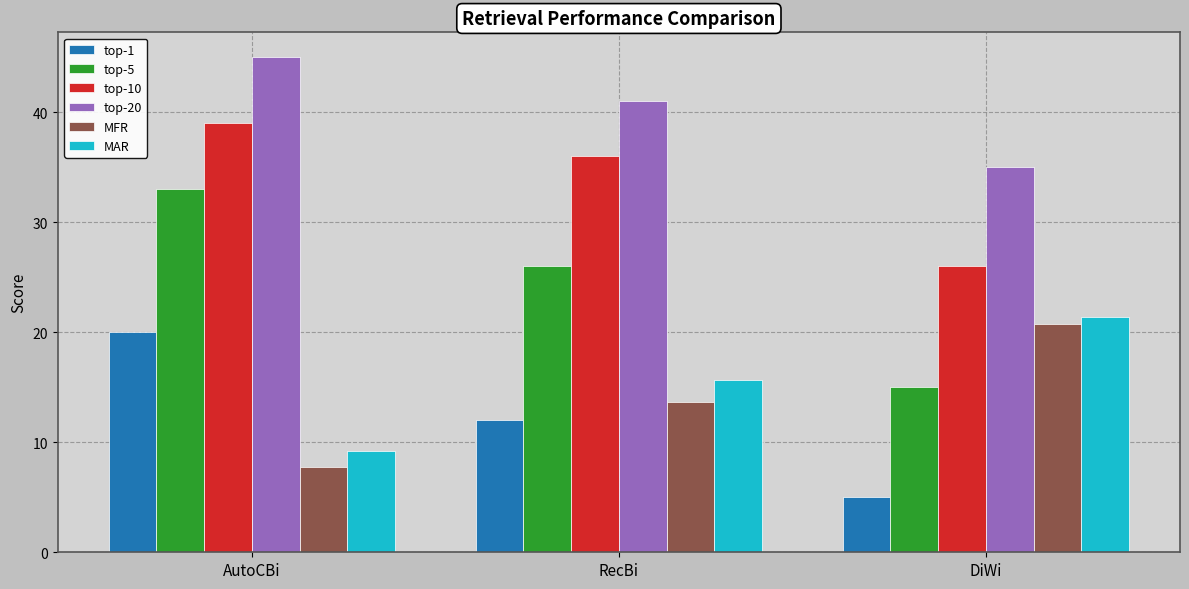

How many data points does each series have?

3